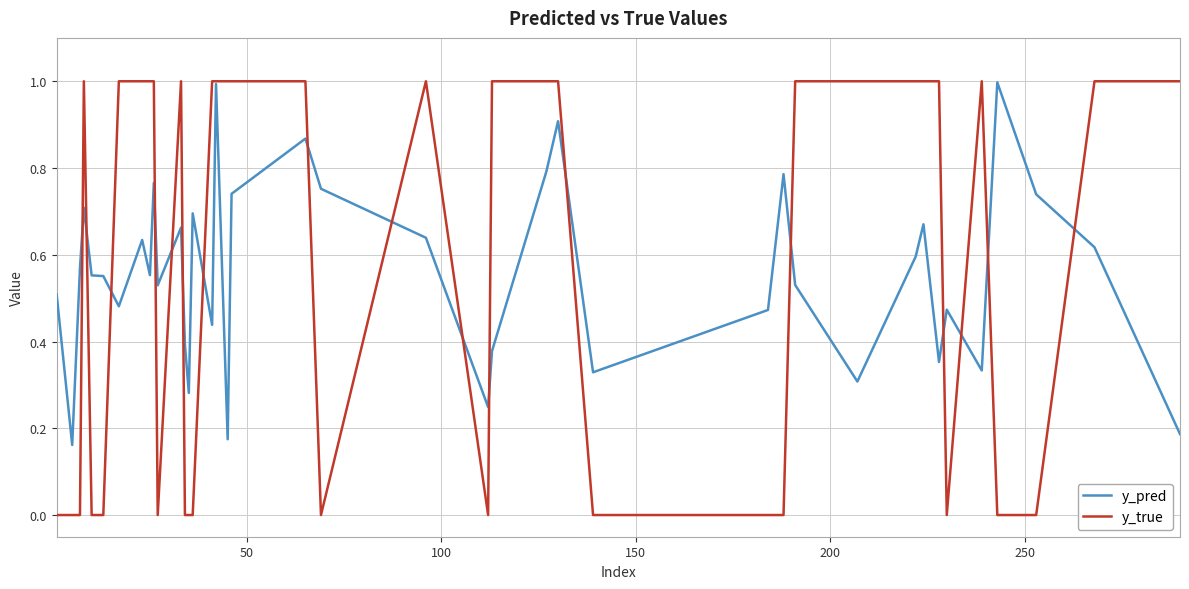

What is the maximum value for y_true?

1.0